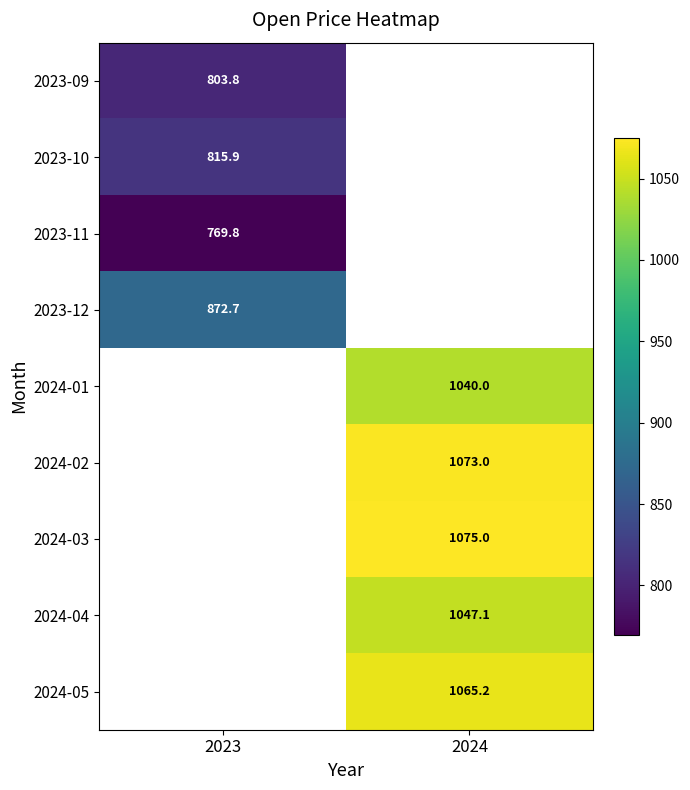

Is it true that 2023-09 equals 803.8 at 2023?

True